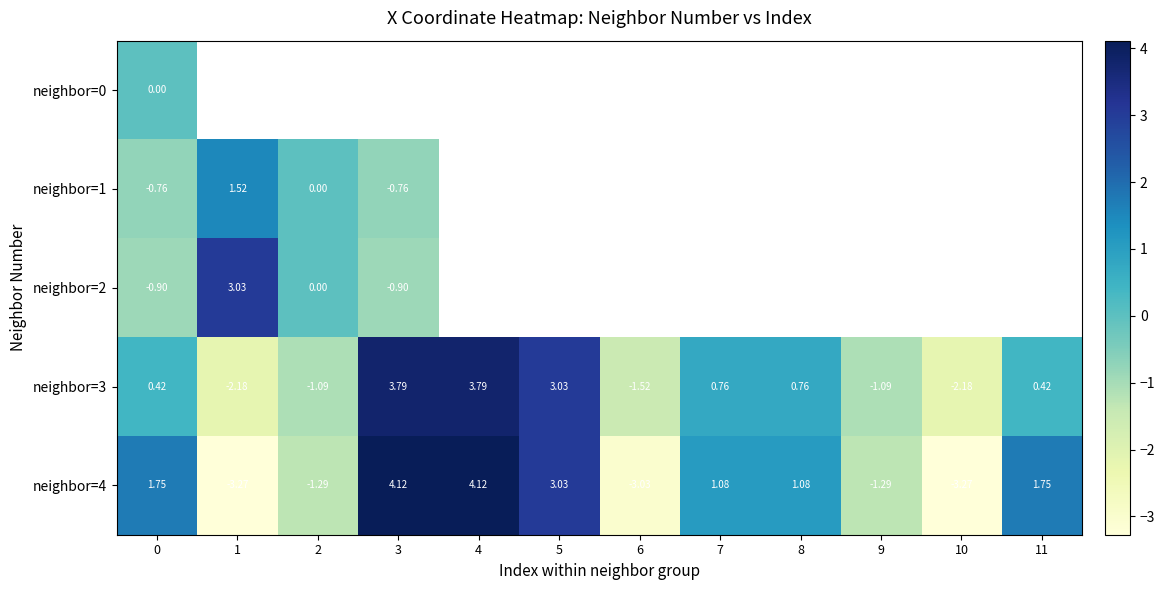

What is the minimum value shown in the chart?

-3.3